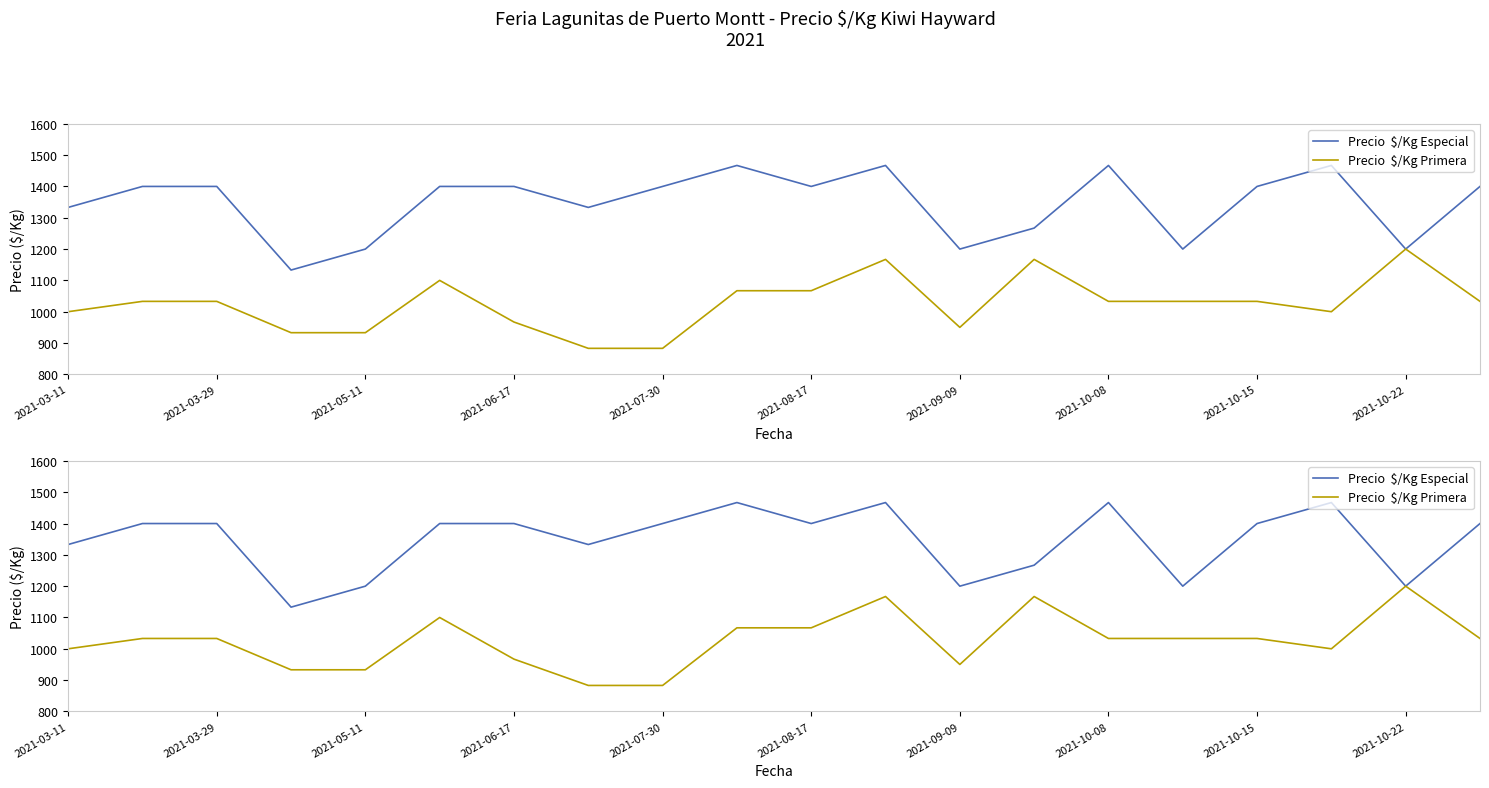

Count the number of data series in this chart.

2